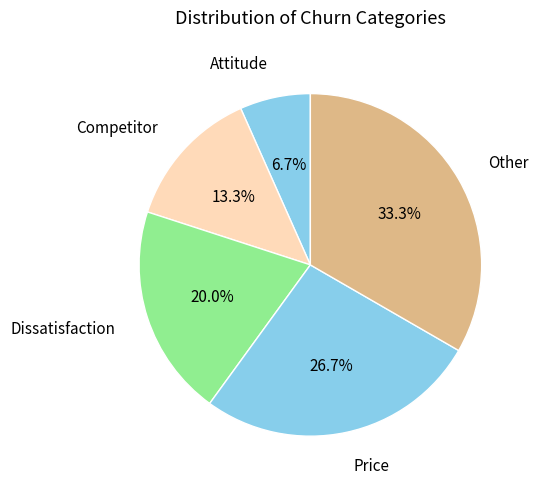

Is there any slice that represents more than half of the pie?

No